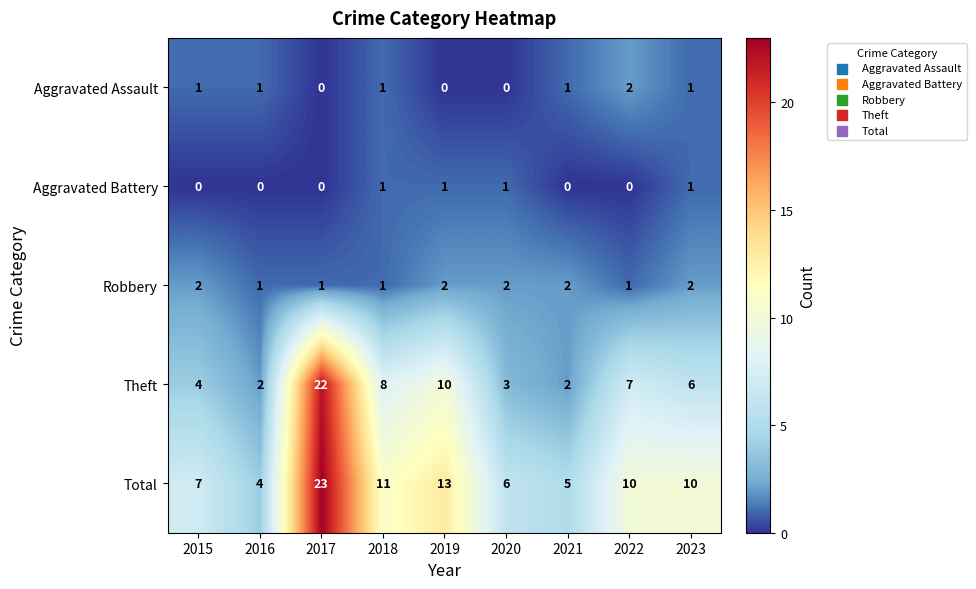

Which series changed the most between 2017 and 2018?

Theft